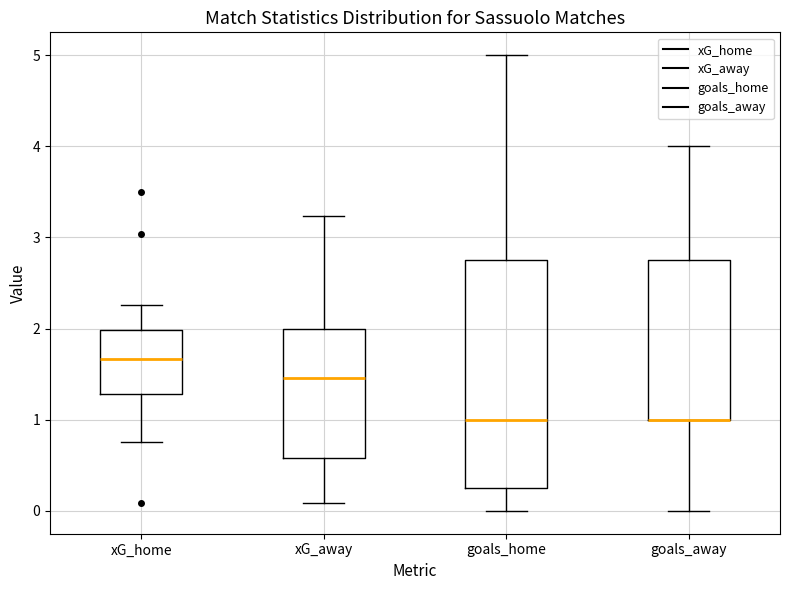

Which box is the tallest, from its lower edge to its upper edge?

goals_home